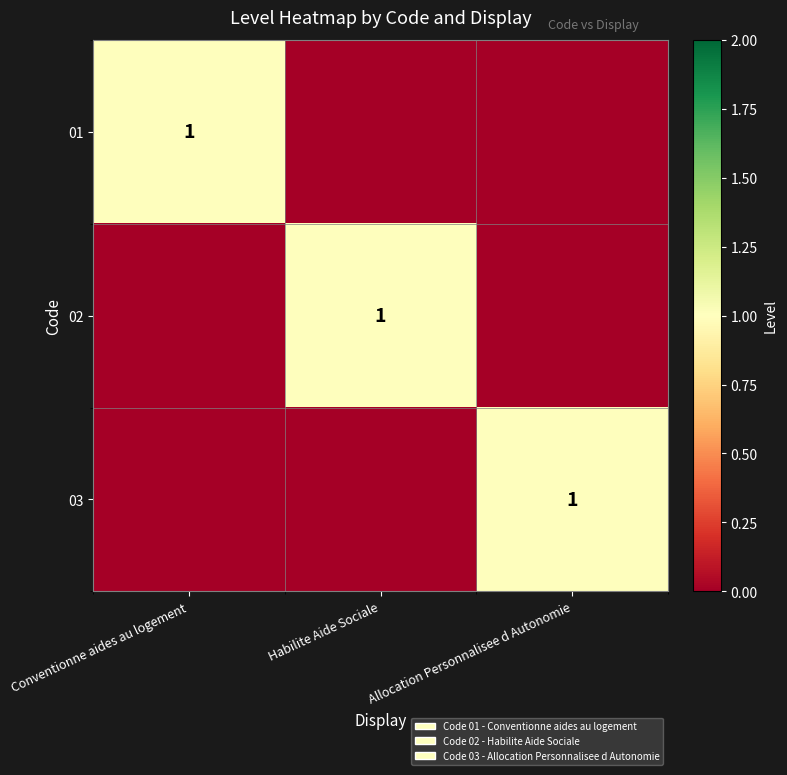

How many series are shown in this chart?

3